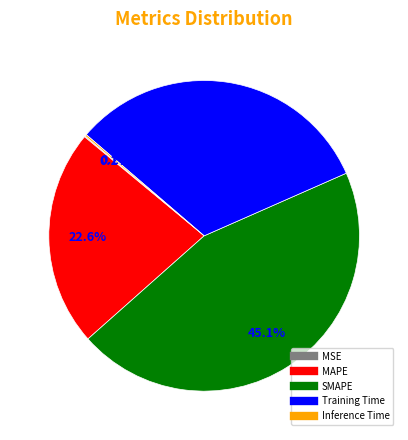

Is there a majority slice in this chart?

No